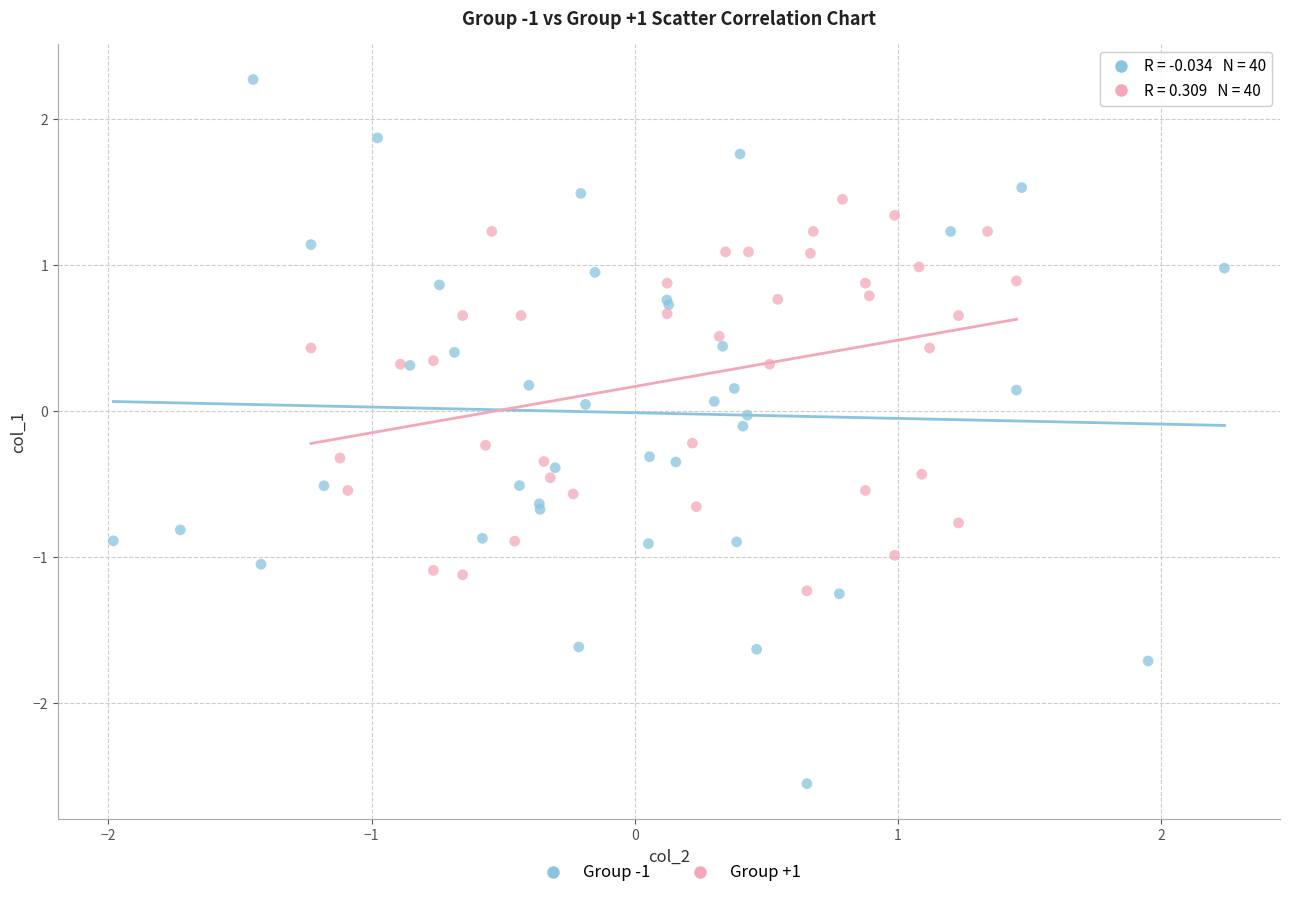

Which series has the widest spread of Y values?

Group -1